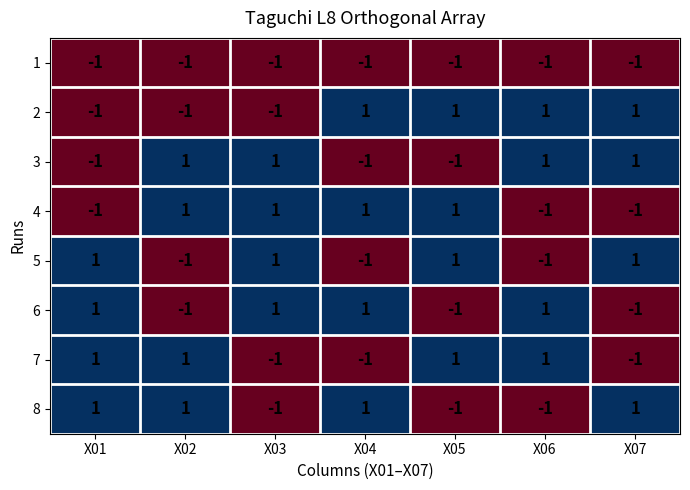

Count the 8 values in the range -1 to 1.

7